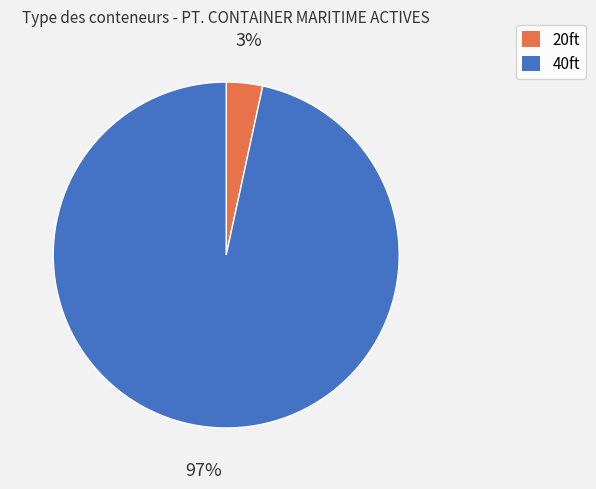

To the nearest percent, what is the average slice percentage?

50%